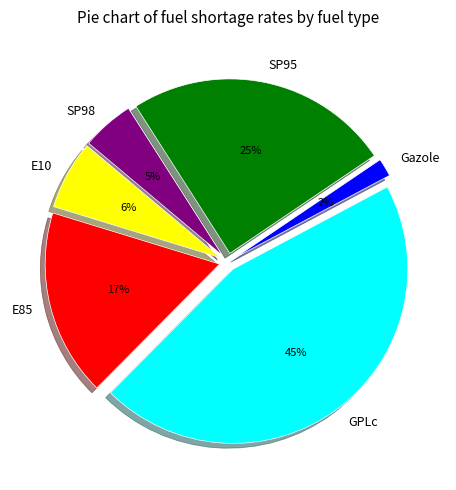

To the nearest percent, what is the combined percentage of SP95 and E10?

31%